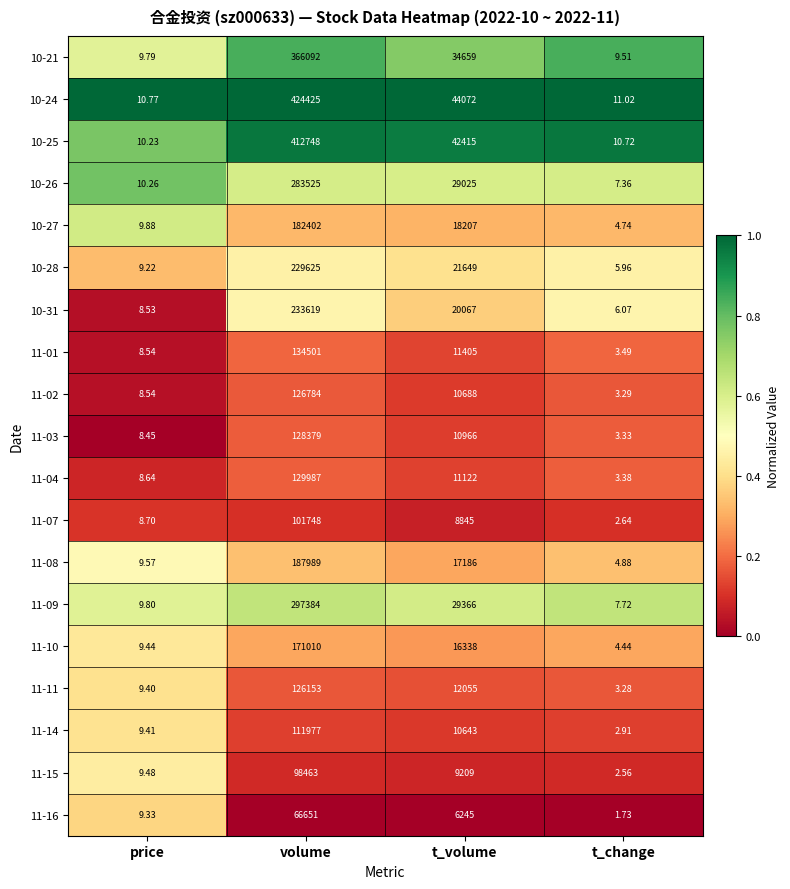

At which label is 11-01 closest to 67252?

t_volume